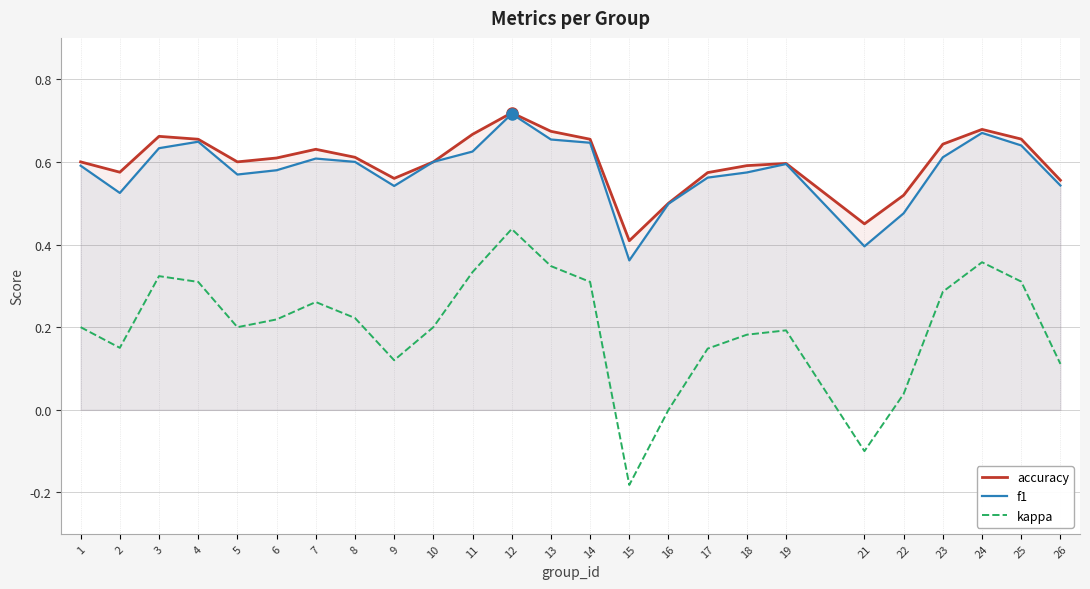

True or false: f1 has a value of 0.6 at 10.

True